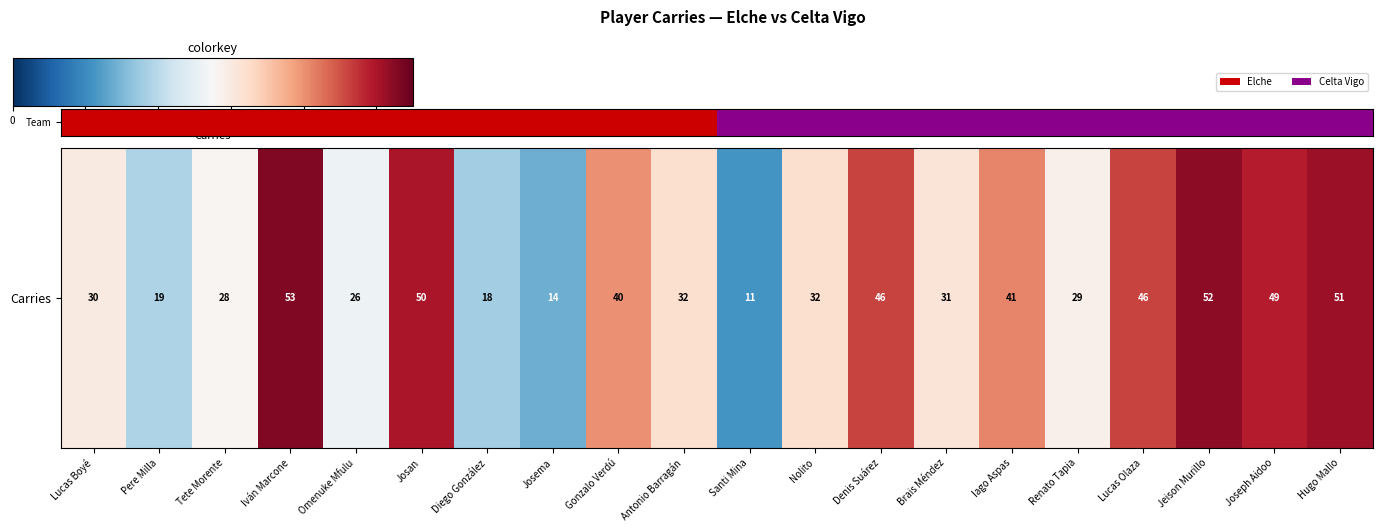

Count the values in the range 1 to 2.

20